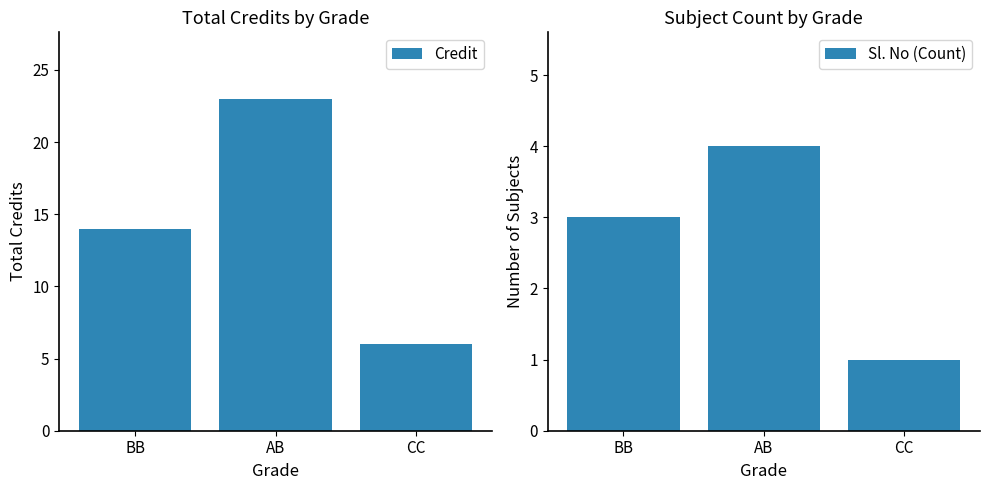

Is the value of Sl. No (Count) at BB greater than the value of Credit at BB?

No